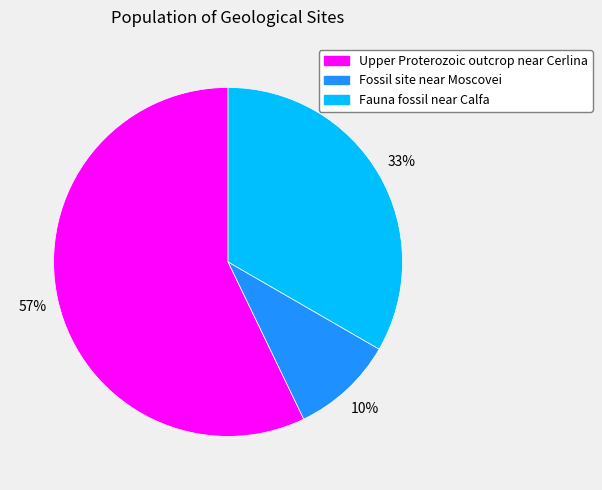

Count the number of slices in the pie.

3